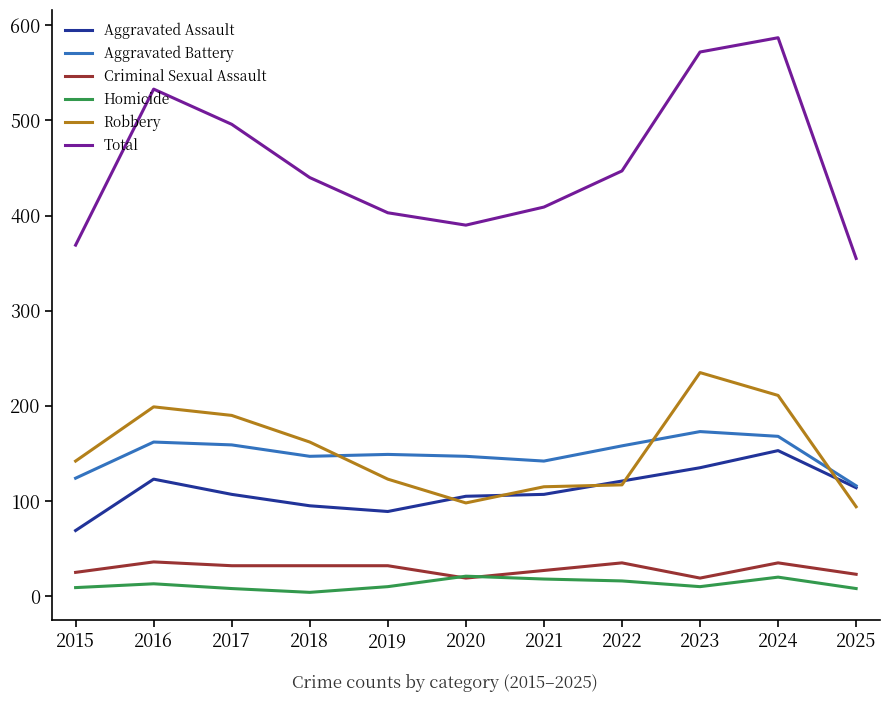

True or false: Robbery has more than 0 points higher than both neighbors.

True